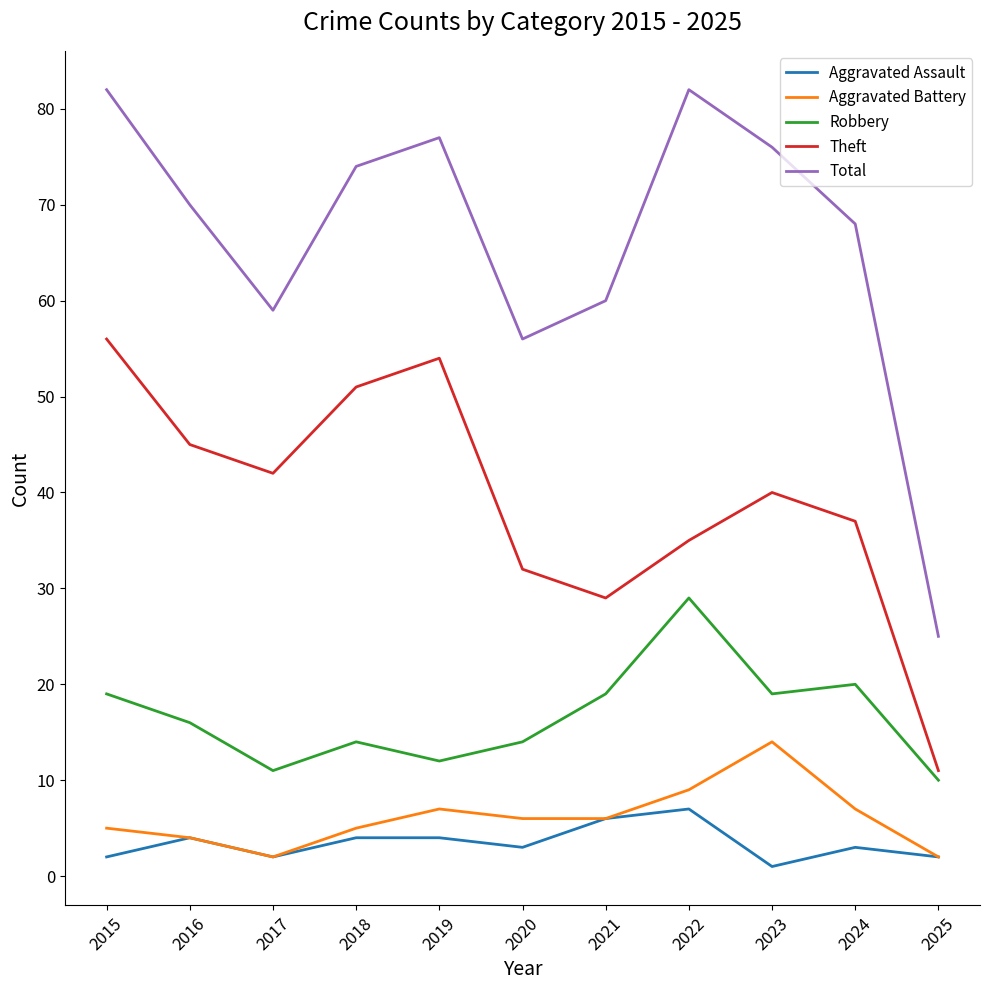

Reading left to right, extract all data points from this chart.

Aggravated Assault: 2015=2	2016=4	2017=2	2018=4	2019=4	2020=3	2021=6	2022=7	2023=1	2024=3	2025=2
Aggravated Battery: 2015=5	2016=4	2017=2	2018=5	2019=7	2020=6	2021=6	2022=9	2023=14	2024=7	2025=2
Robbery: 2015=19	2016=16	2017=11	2018=14	2019=12	2020=14	2021=19	2022=29	2023=19	2024=20	2025=10
Theft: 2015=56	2016=45	2017=42	2018=51	2019=54	2020=32	2021=29	2022=35	2023=40	2024=37	2025=11
Total: 2015=82	2016=70	2017=59	2018=74	2019=77	2020=56	2021=60	2022=82	2023=76	2024=68	2025=25